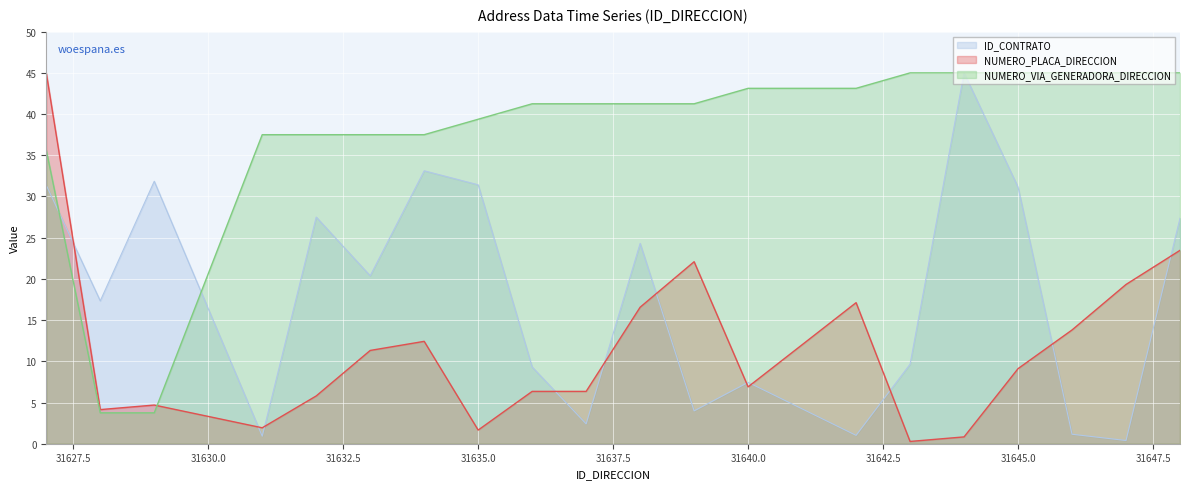

What is the value of the NUMERO_PLACA_DIRECCION point at the 10th from the left?

6.3